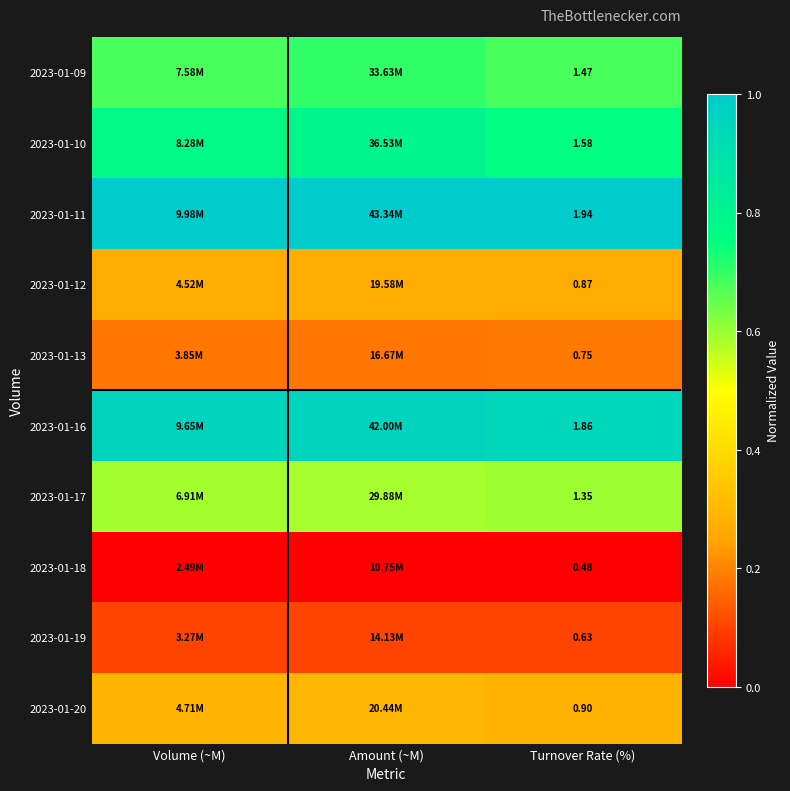

Is the value of 2023-01-17 at Turnover Rate (%) greater than the value of 2023-01-18 at Turnover Rate (%)?

Yes